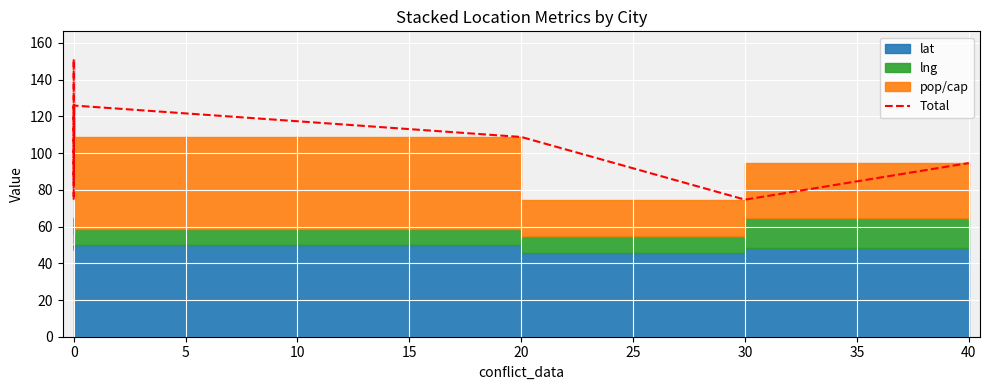

True or false: the data has more than 0 interior local peaks.

True